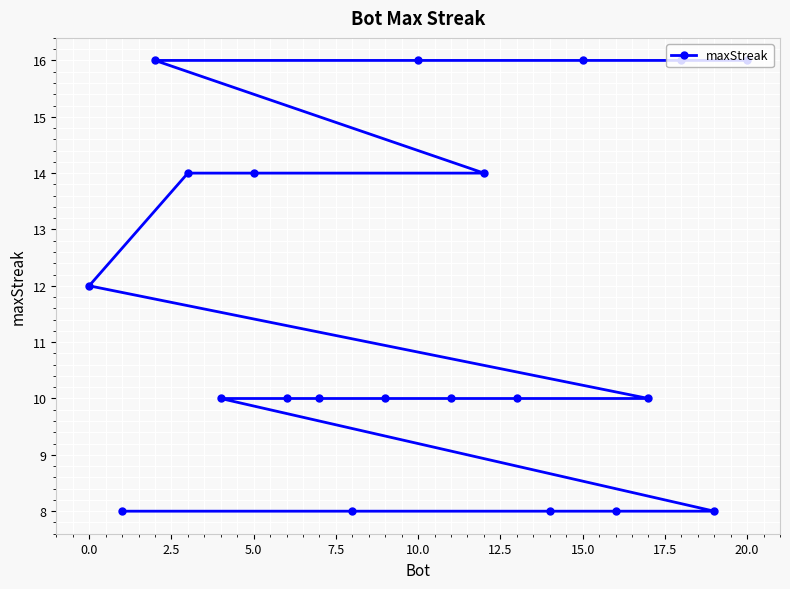

Reading left to right, what are all the values shown in this chart?

12	8	16	14	10	14	10	10	8	10	16	10	14	10	8	16	8	10	16	8	16